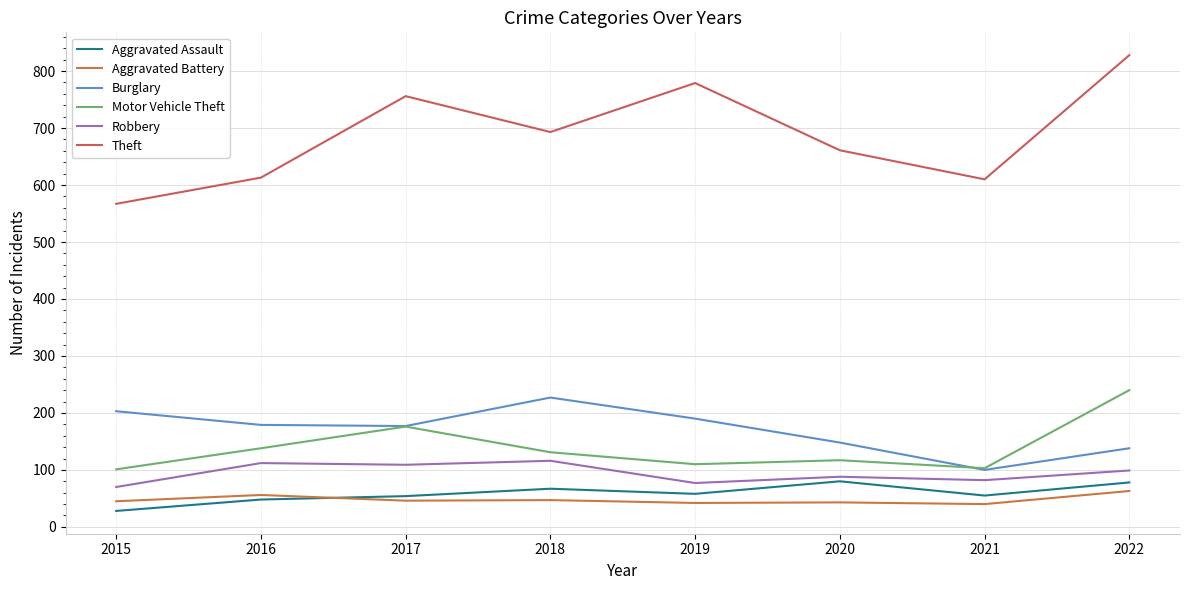

What is the value of the Theft point at the 6th from the left?

661